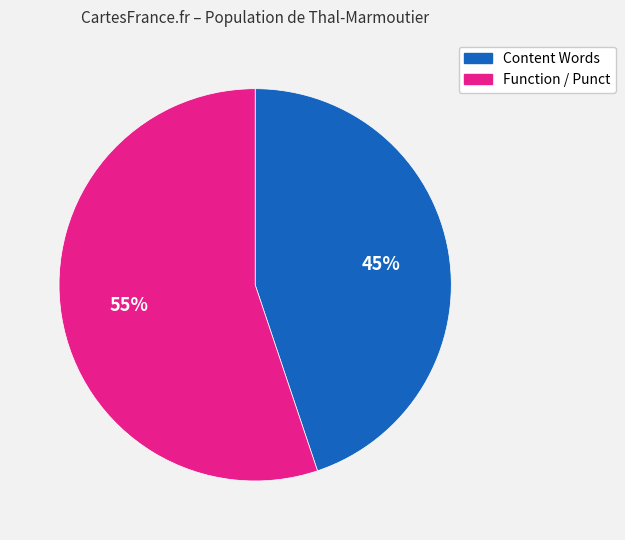

Is there a majority slice in this chart?

Yes